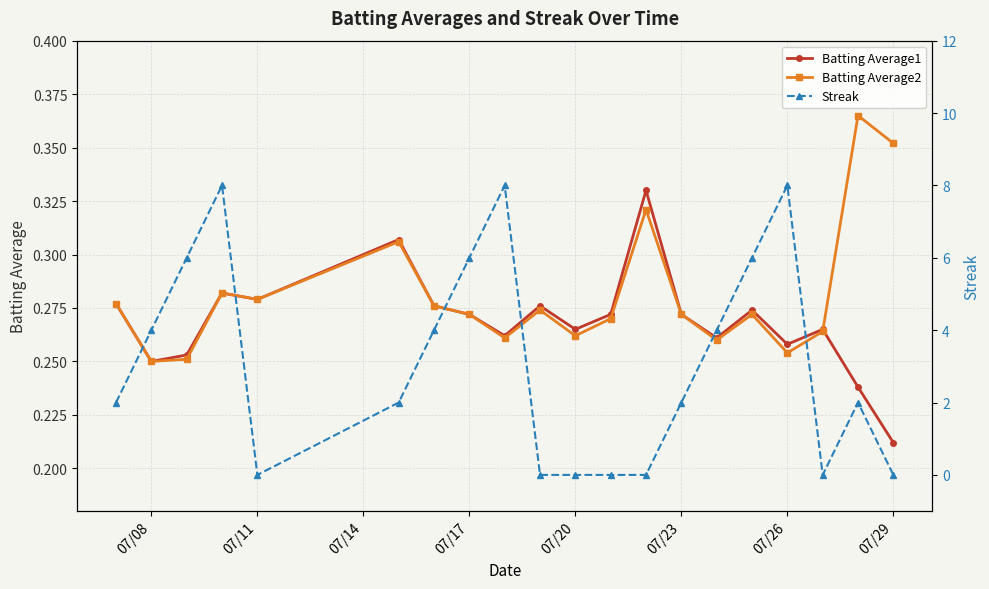

At which label does Batting Average1 reach its minimum?

07/29